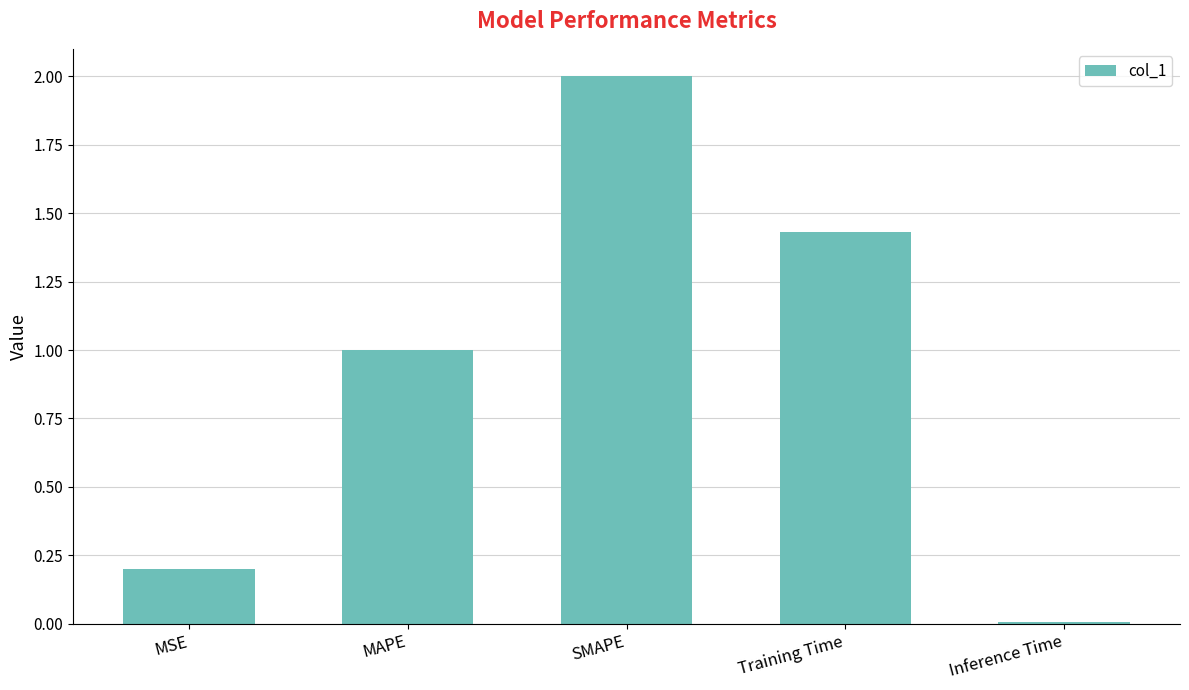

The value at MAPE is 0.7. True or false?

False